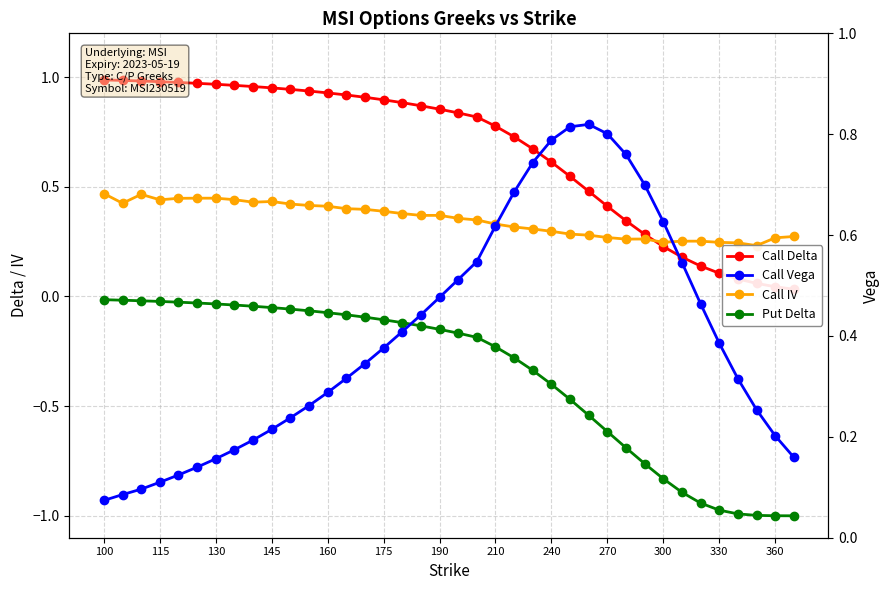

The Call IV series shows 0.1 at 37. True or false?

False